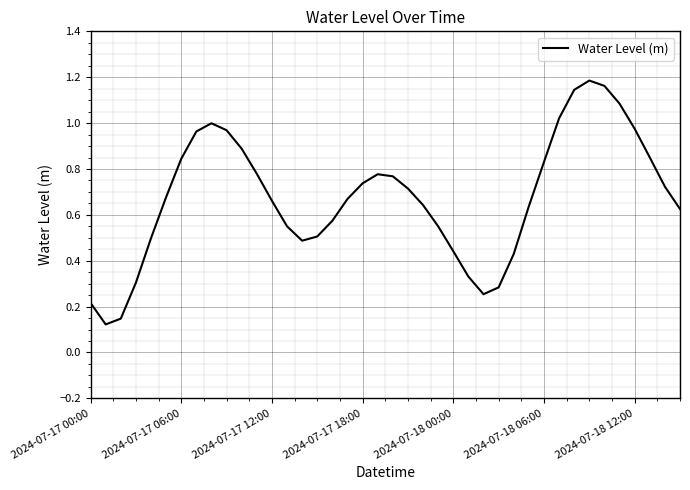

How many lines are shown in the chart?

1